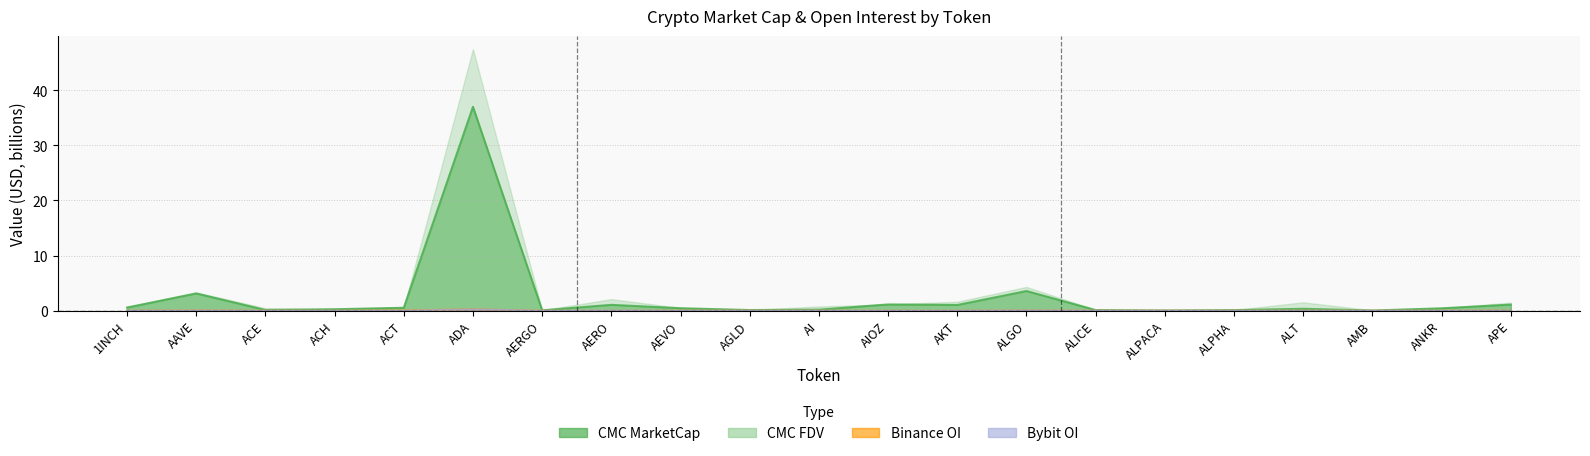

What is the label of the 4th point from the left?

ACH